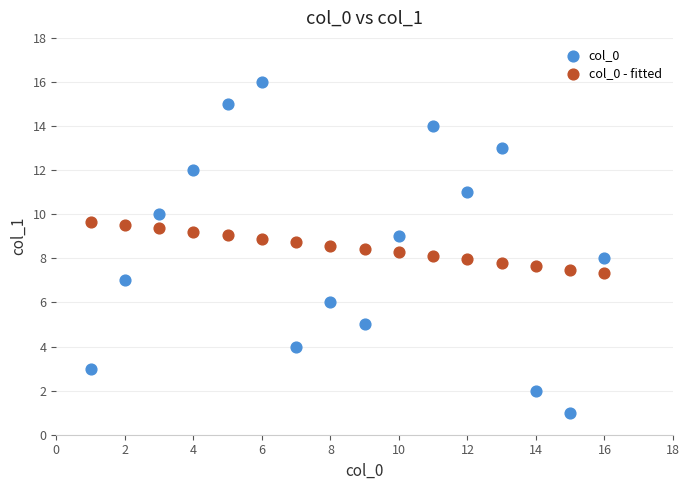

Which series reaches the minimum Y coordinate?

col_0